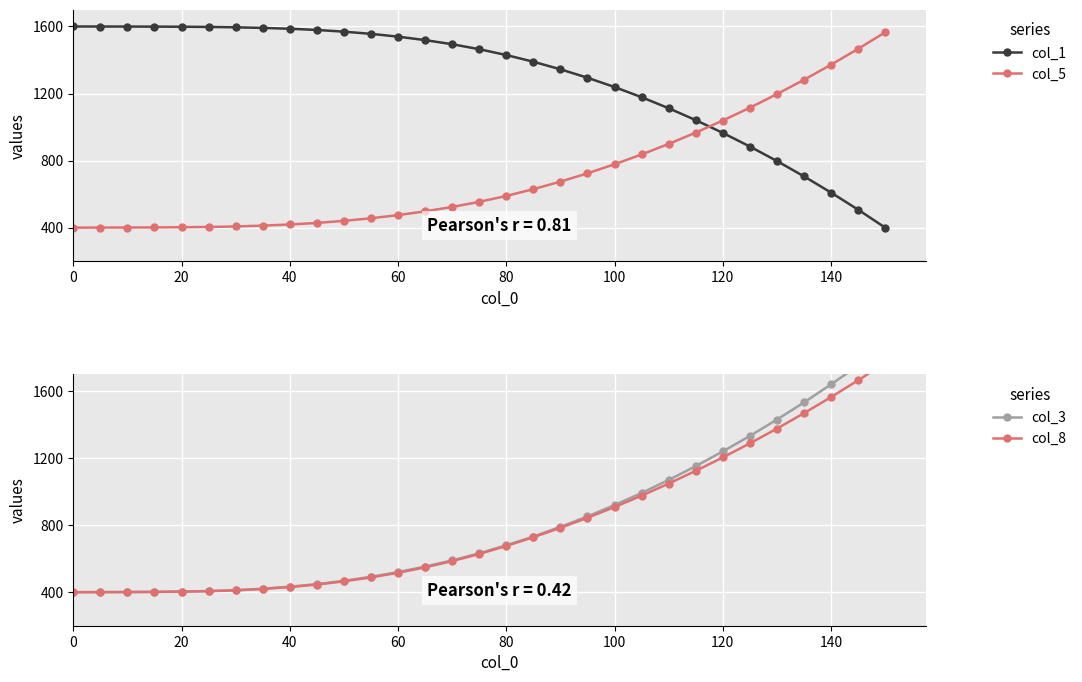

True or false: col_8 has more than 1 points higher than both neighbors.

False